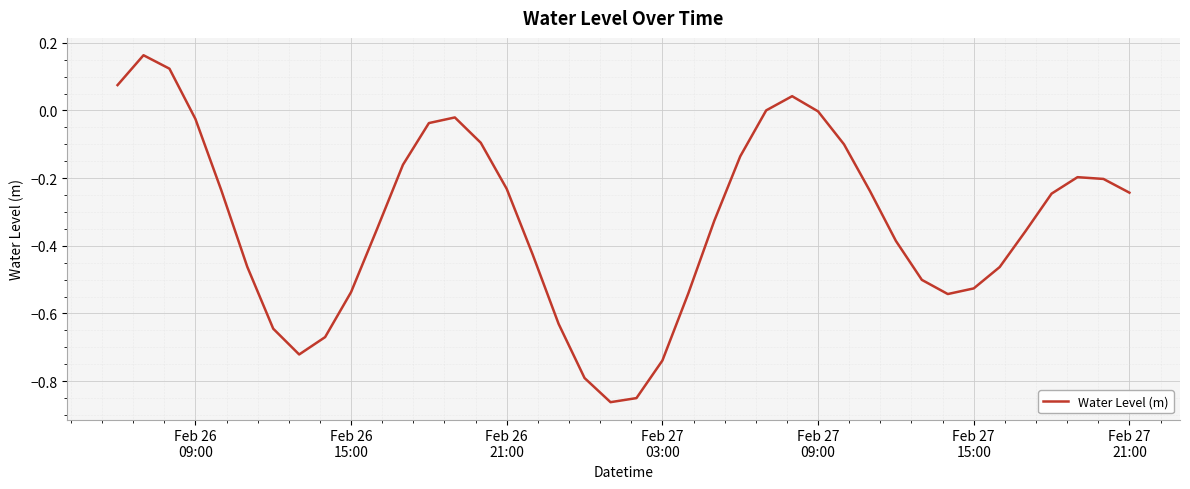

What is the difference between the maximum and minimum values?

1.0